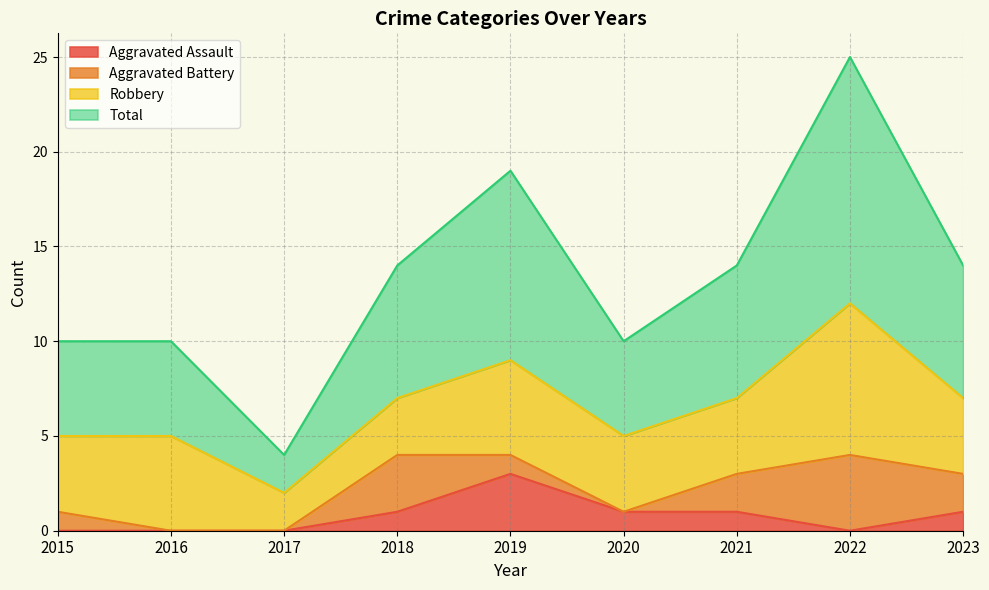

At which category is the sum across all series the highest?

2022